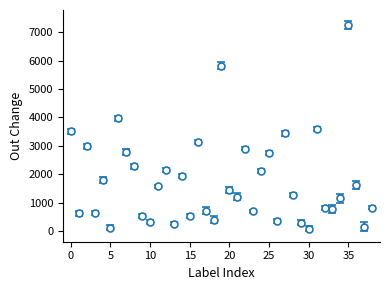

What is the average value?

1765